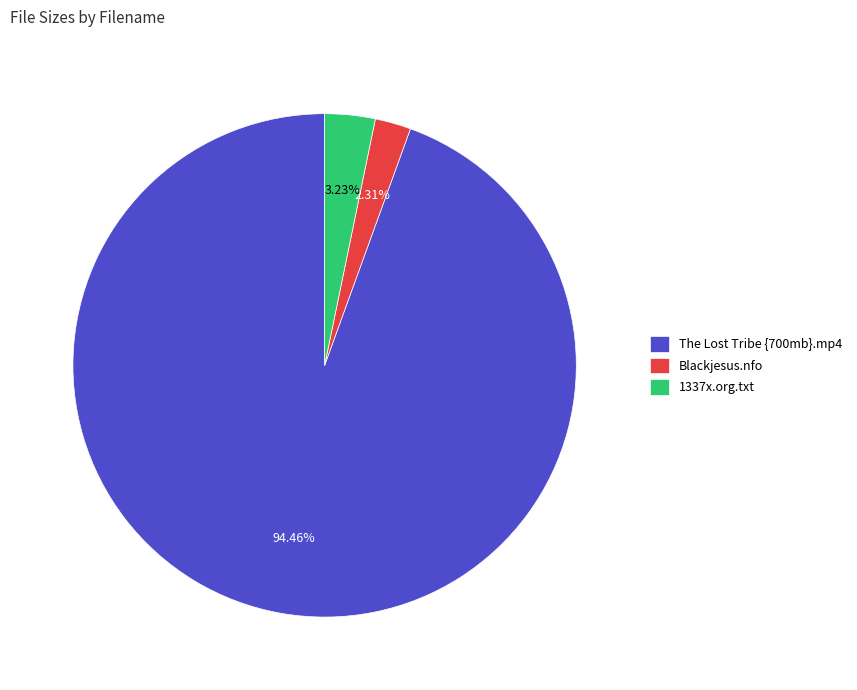

Do The Lost Tribe {700mb}.mp4 and Blackjesus.nfo together represent more than half of the pie?

Yes